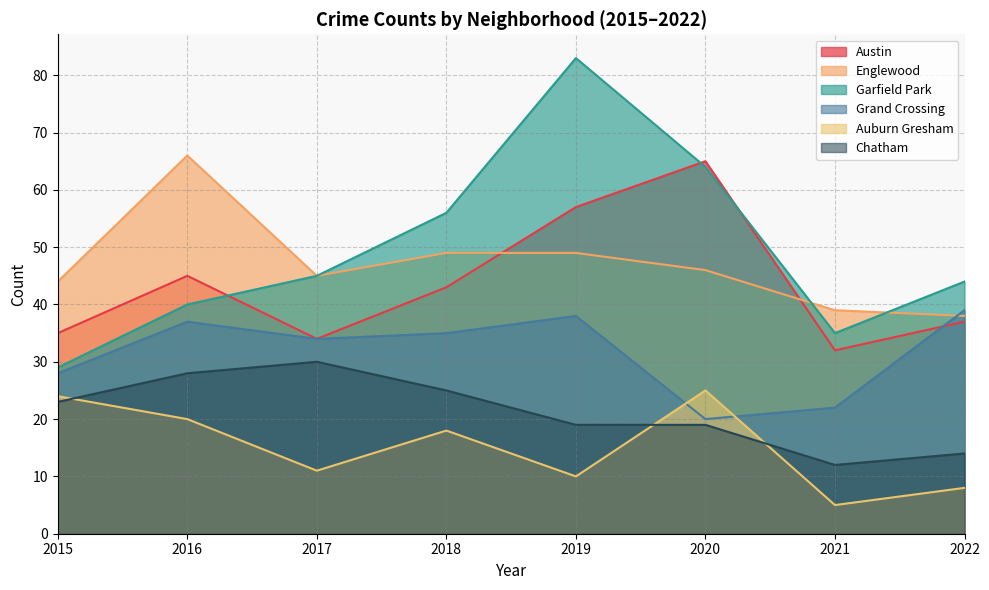

How many interior local peaks does the Auburn Gresham series have?

2